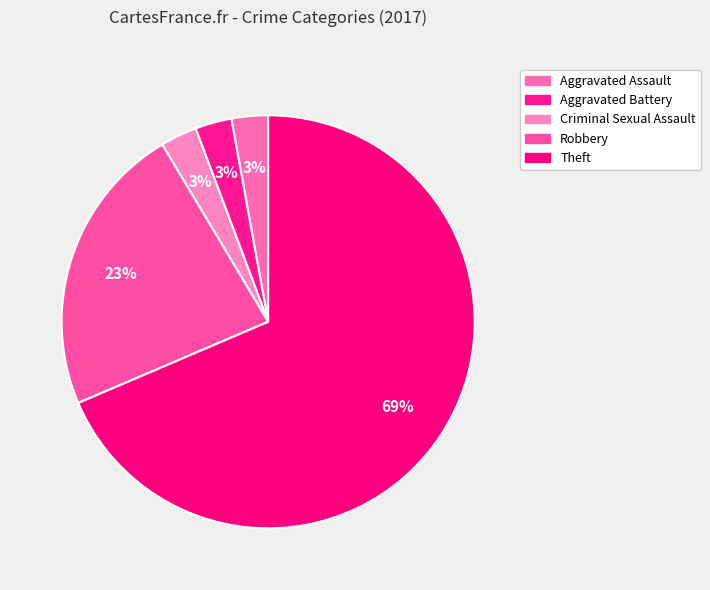

How many segments does this pie chart have?

5